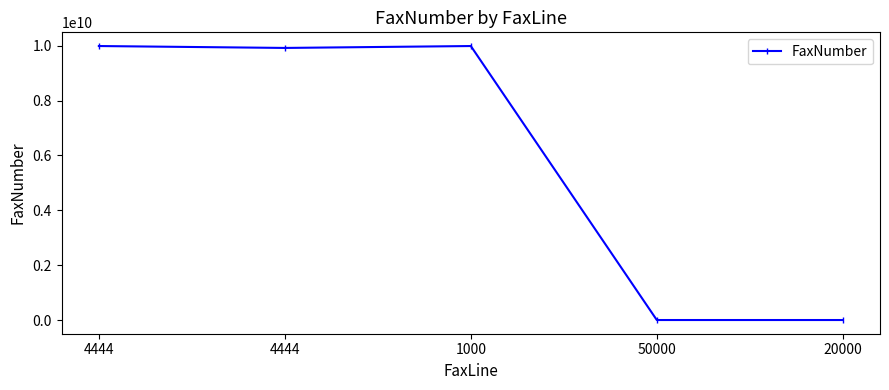

Is it true that the value at 4444 is 9917294002?

True